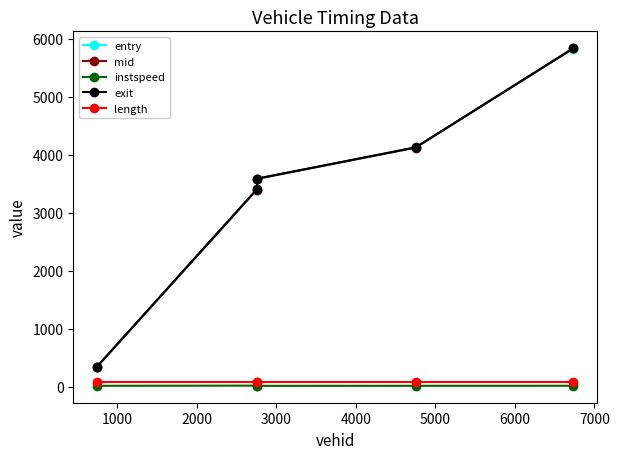

At how many categories does at least one series exceed 2553?

4